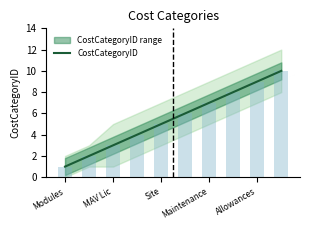

The CostCategoryID series shows 1 at MAV Lic. True or false?

False